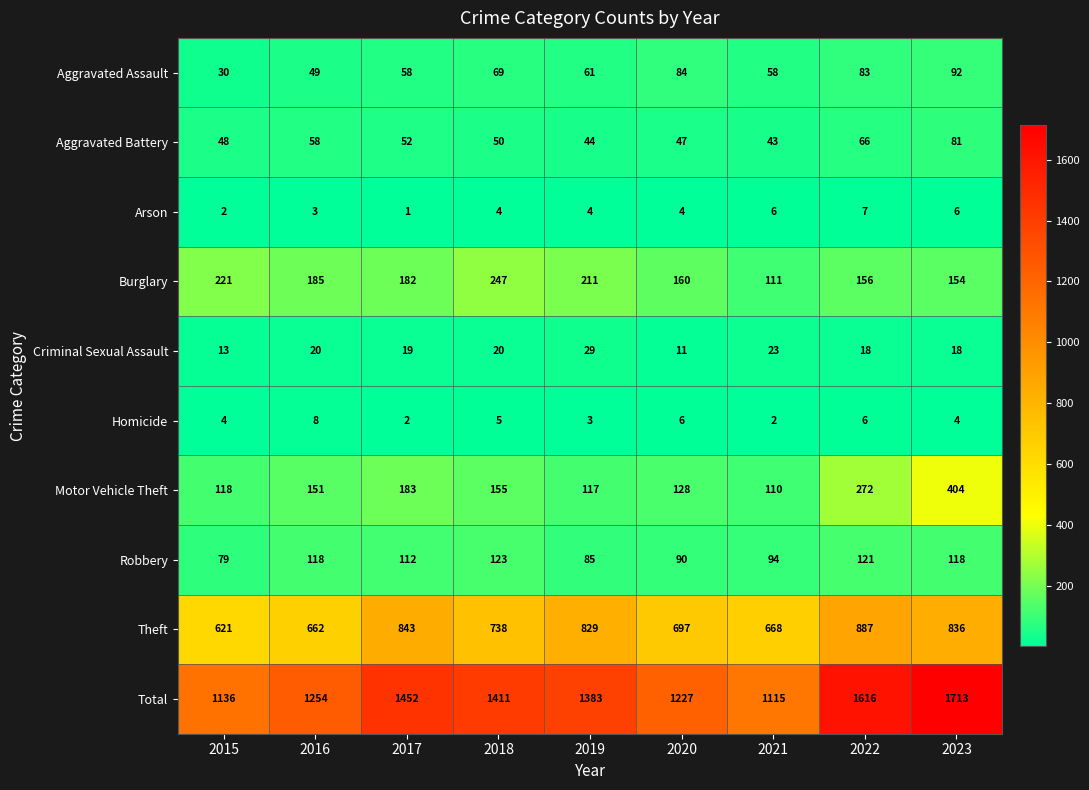

The Robbery series shows 221 at 2018. True or false?

False